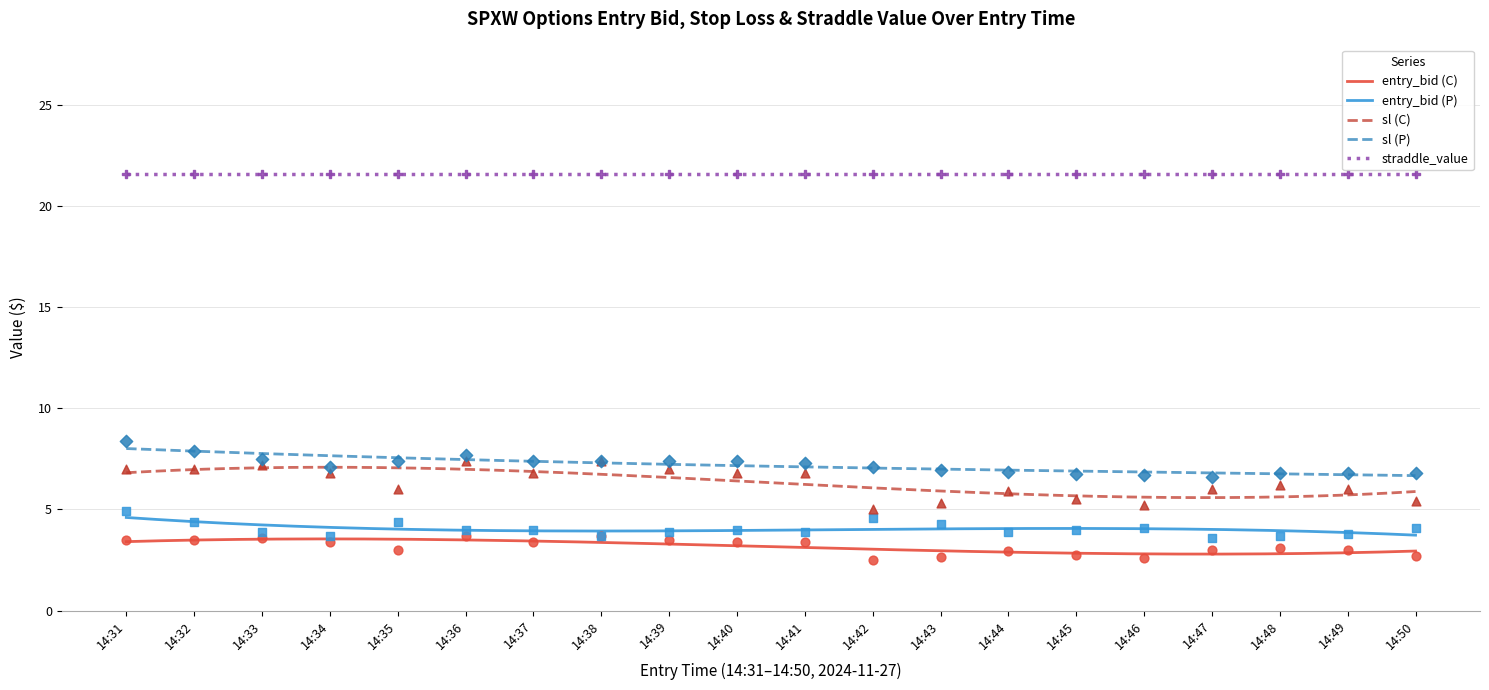

What is the total value across all series at 14:44?

19.6